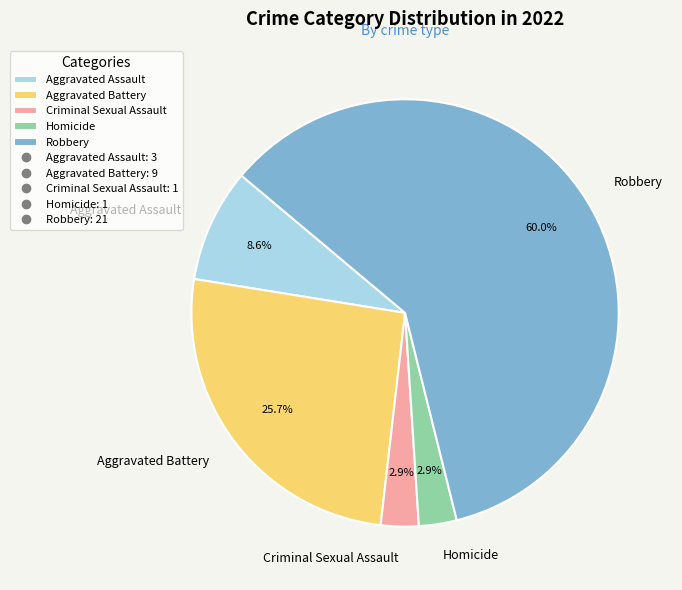

To the nearest percent, what is the difference between the largest and smallest slice percentages?

57%